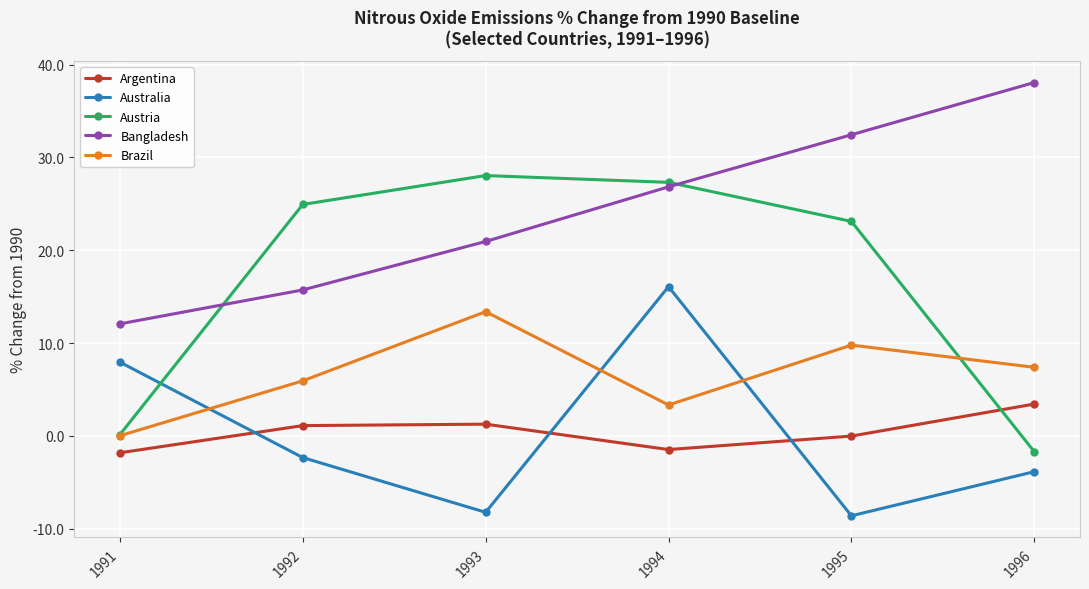

At which category is the sum across all series the highest?

1994